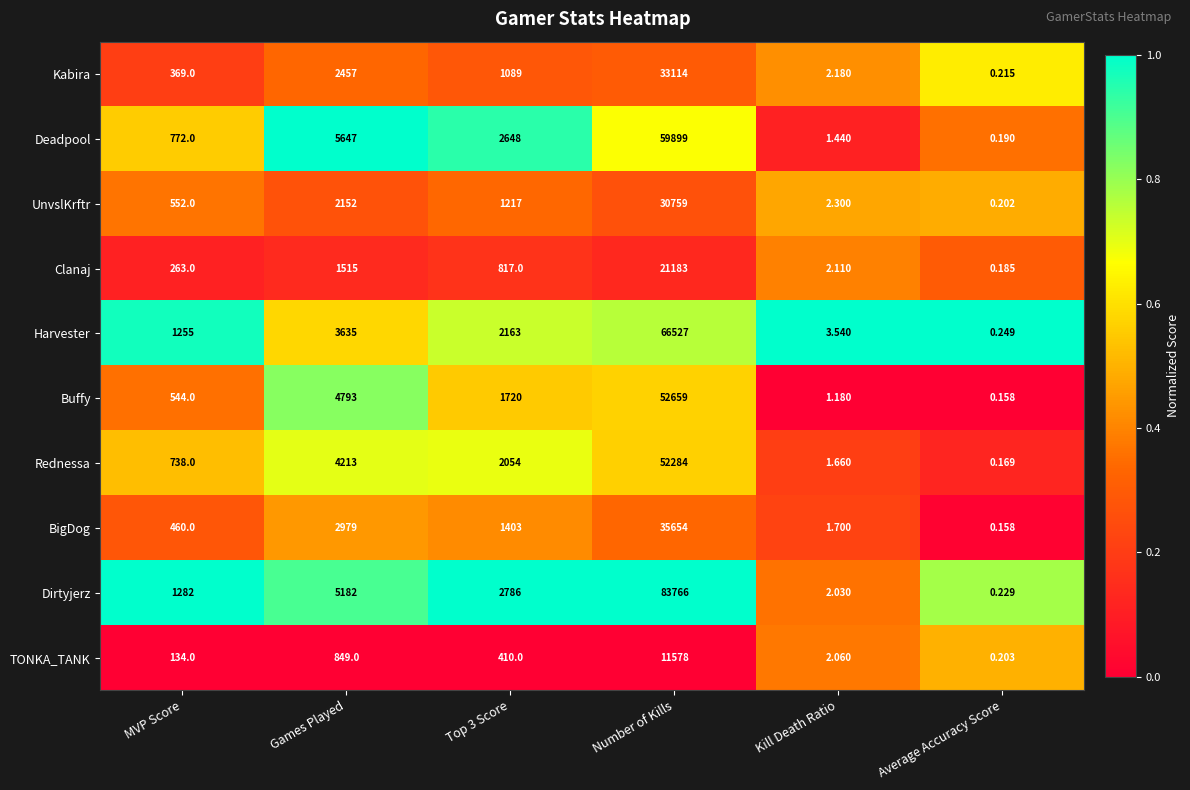

At which label does UnvslKrftr first exceed 1217?

Games Played